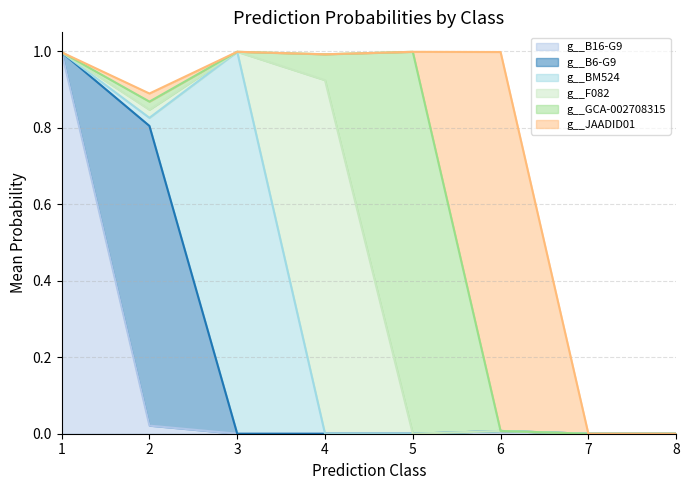

Which series changed the most between 2 and 4?

g__B6-G9